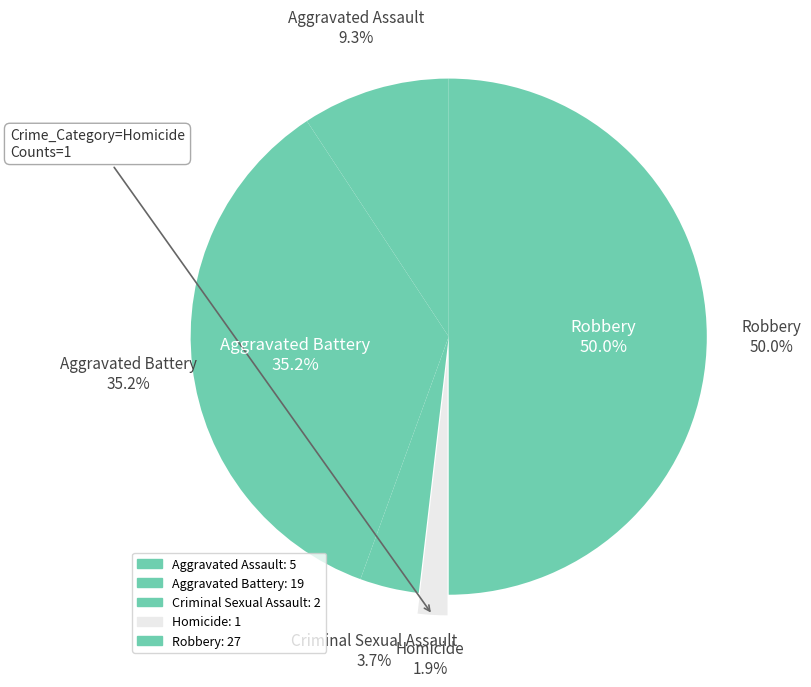

To the nearest percent, what is the difference between the largest and smallest slice percentages?

48%